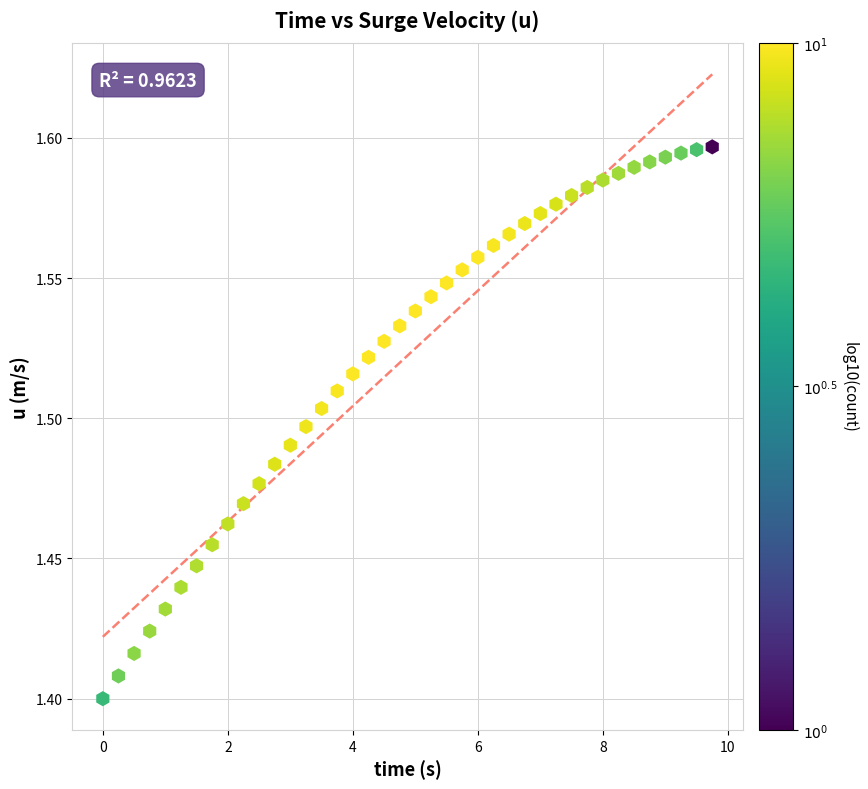

How many points are shown in the scatter plot?

40